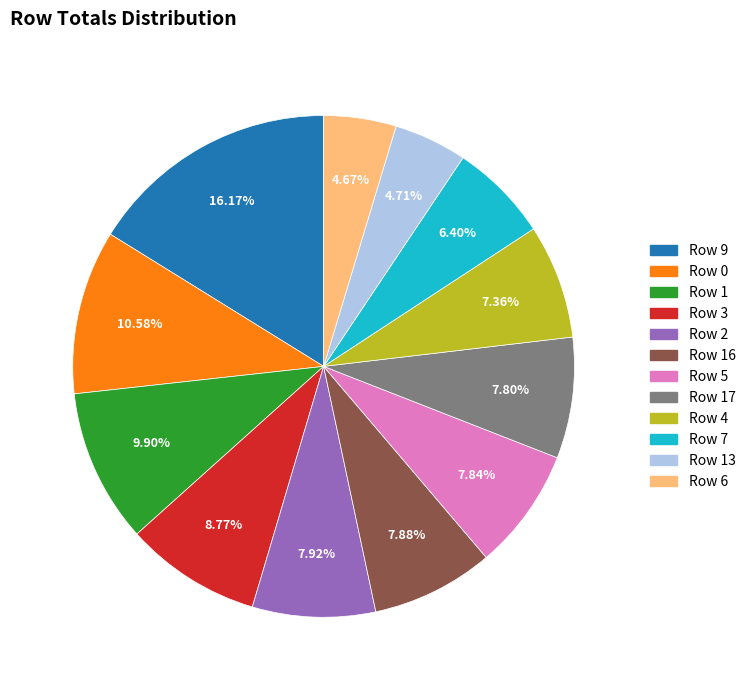

How many segments does this pie chart have?

12